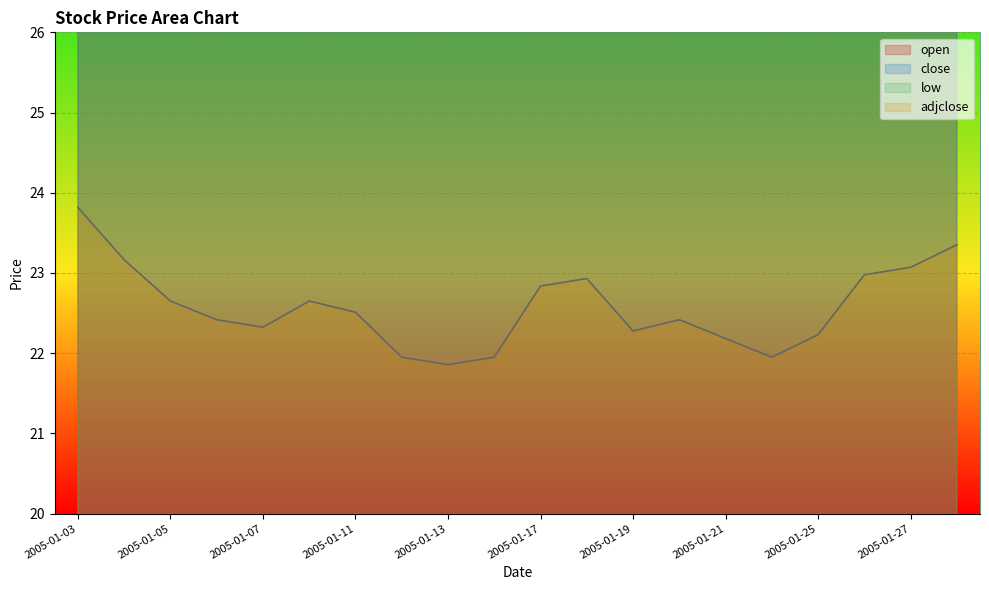

Between 2005-01-04 and 2005-01-12, which series saw the biggest shift?

close